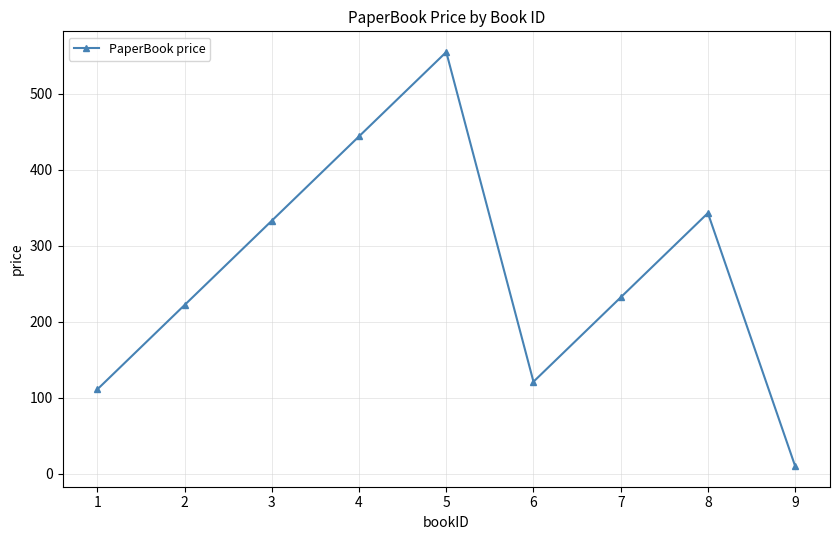

What is the maximum value shown in the chart?

555